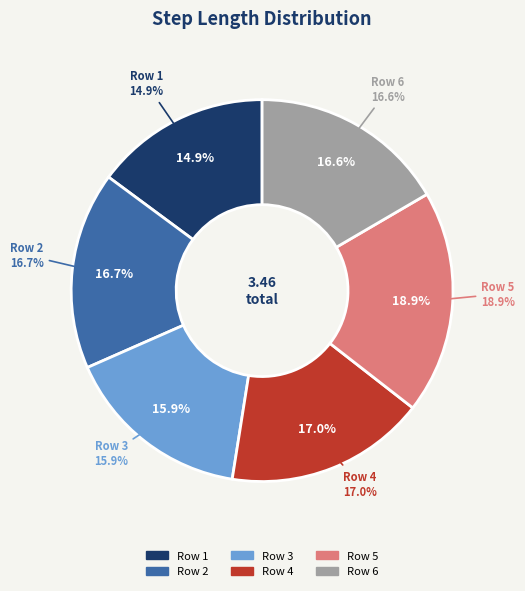

Is there a majority slice in this chart?

No